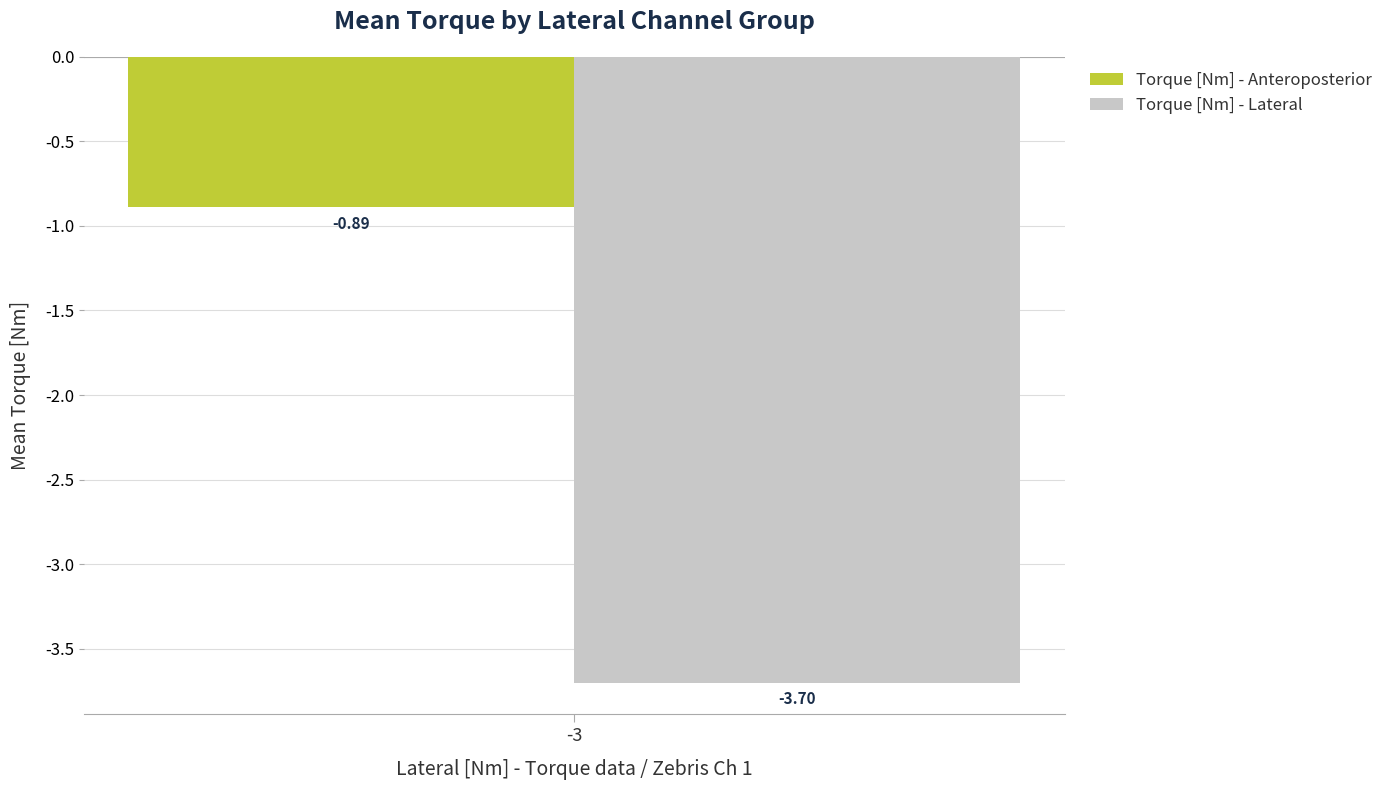

What is the spread (max minus min) of values at -3?

2.8